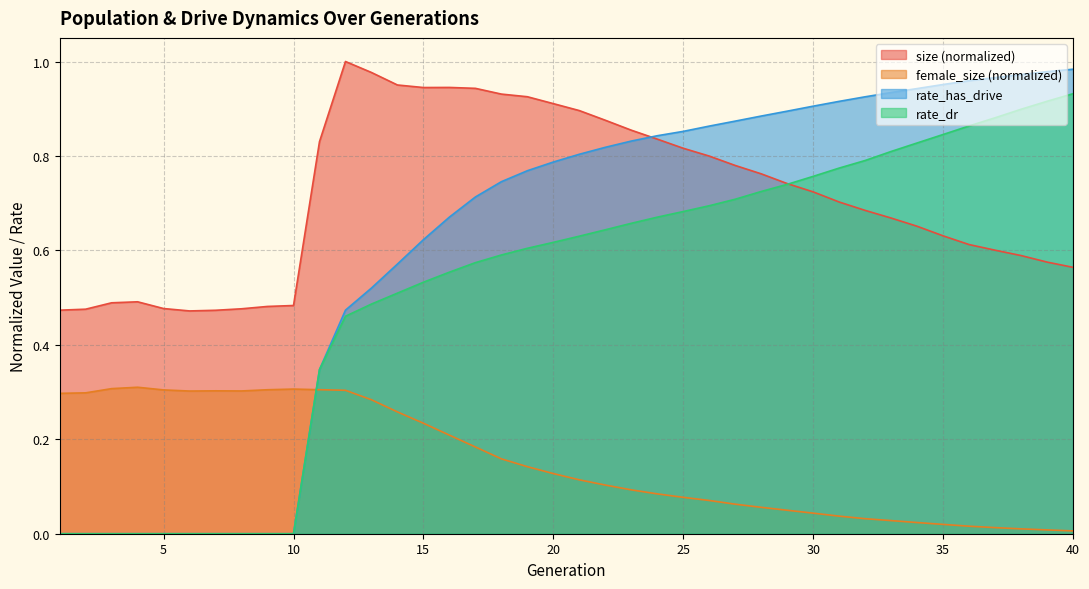

Count the number of categories in the chart.

40